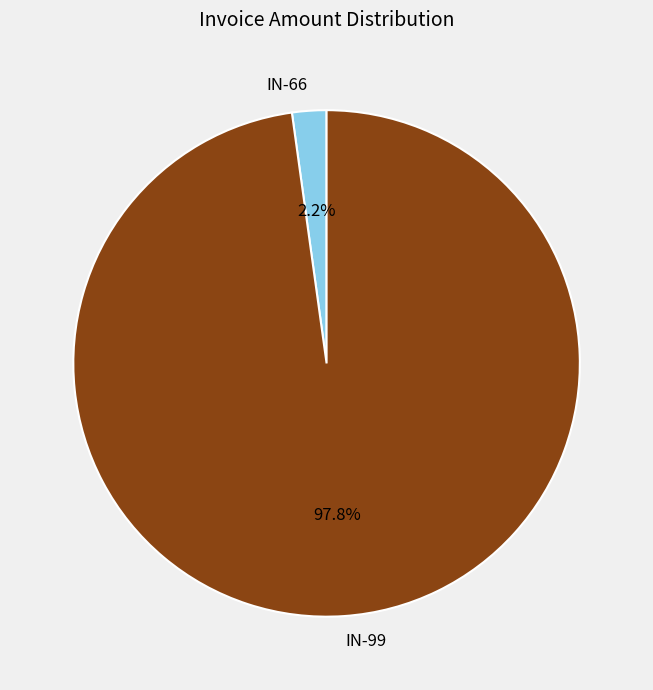

What percentage is the IN-99 slice, to the nearest percent?

98%